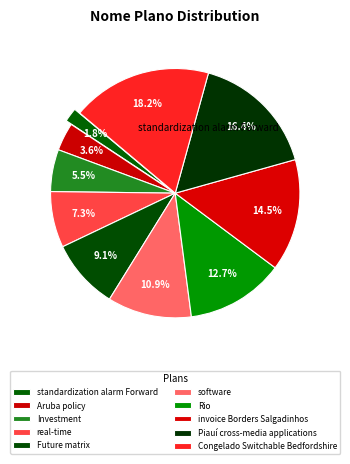

True or false: real-time accounts for 2% of the total.

False